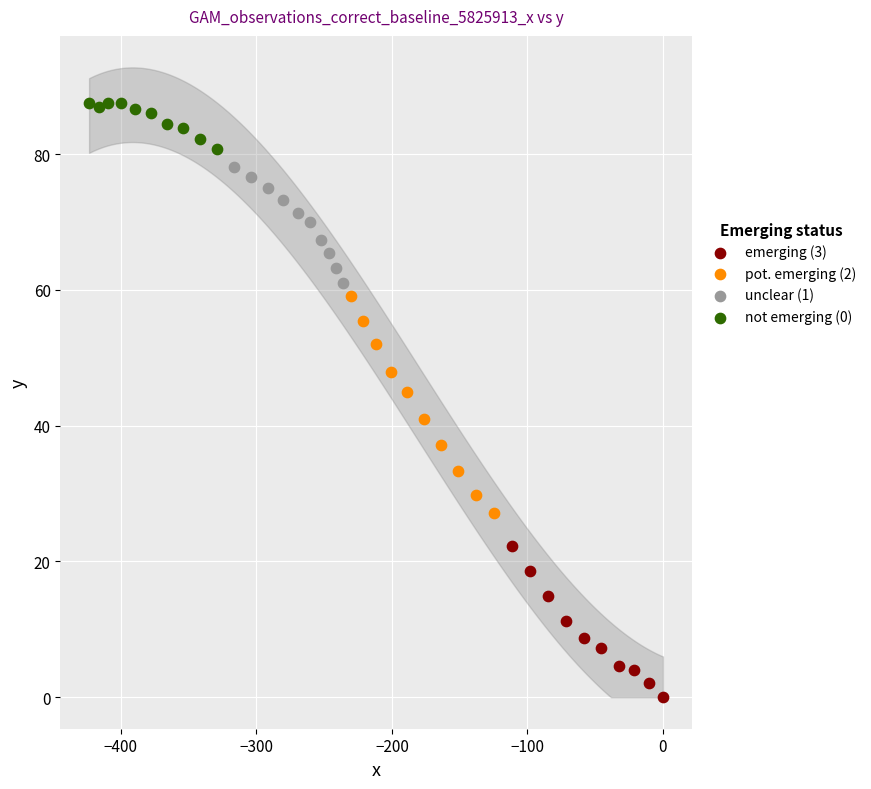

Which series has the largest Y range (max minus min)?

pot. emerging (2)